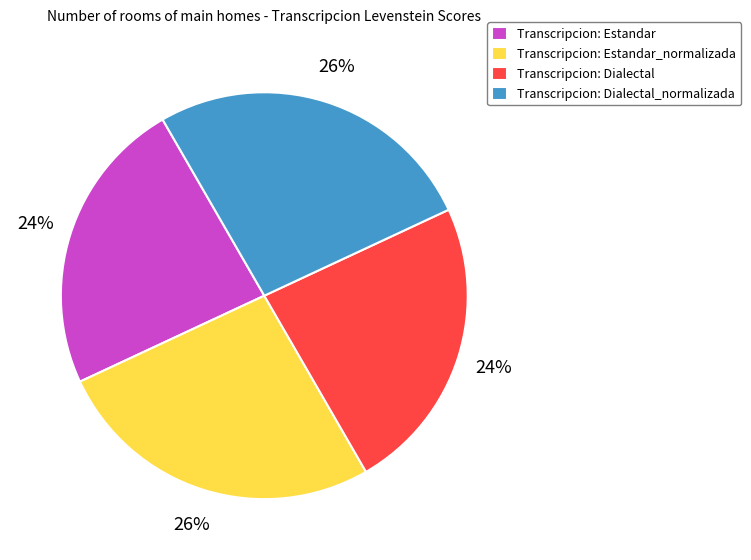

True or false: Transcripcion: Dialectal accounts for 37% of the total.

False